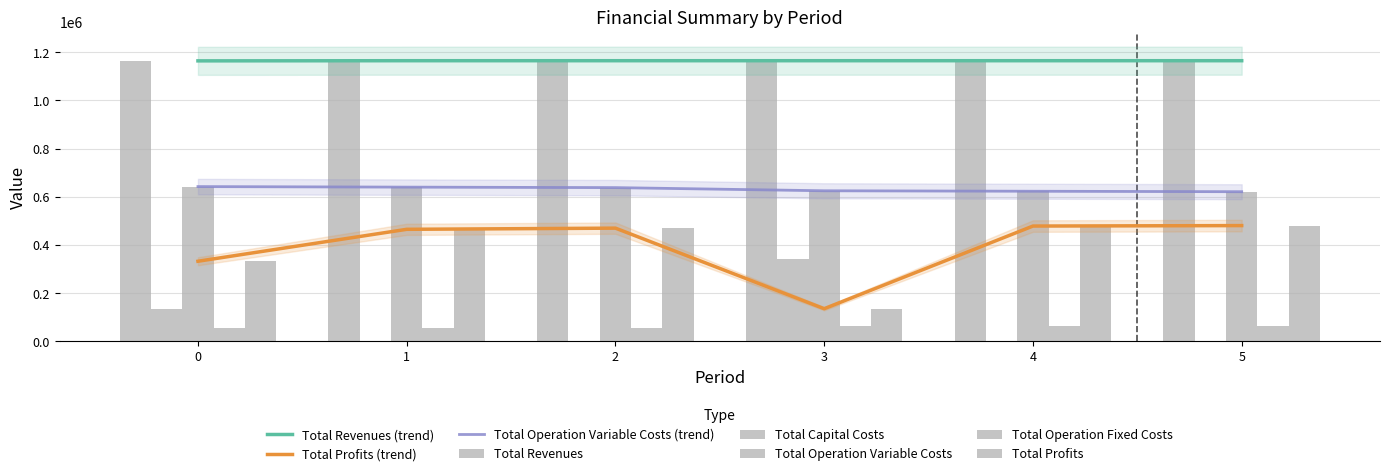

How many bars are there in each group?

5